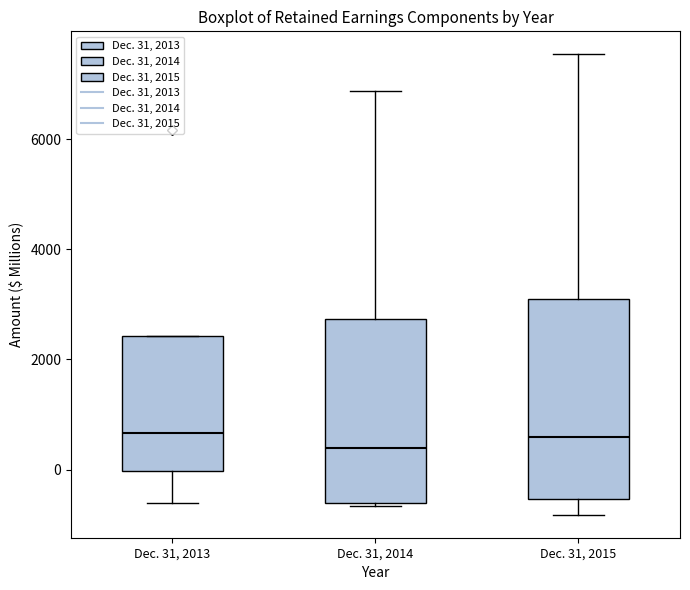

Where does the upper whisker of the box for Dec. 31, 2014 end on the y-axis? The values are not printed on the chart, so give them approximately, as read against the axis.

6800